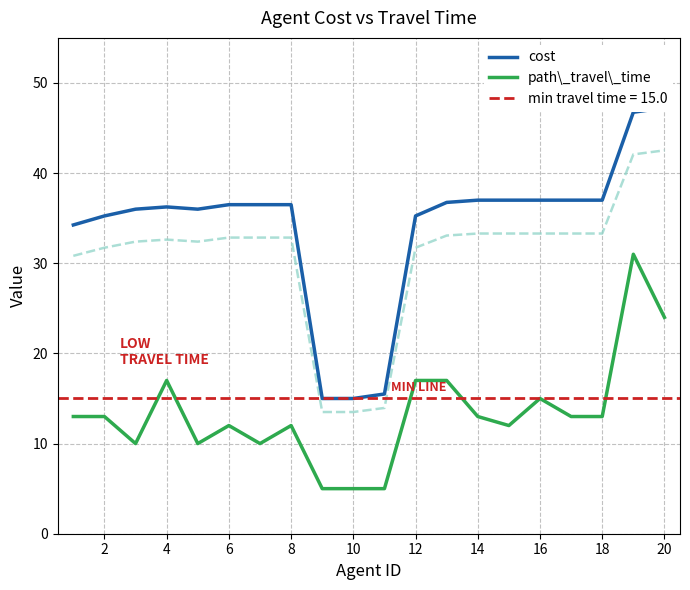

What is the minimum value for path\_travel\_time?

5